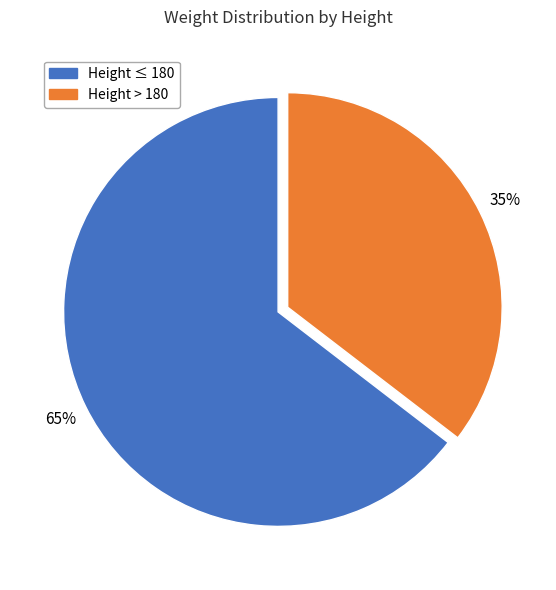

Which category accounts for the majority?

Height ≤ 180